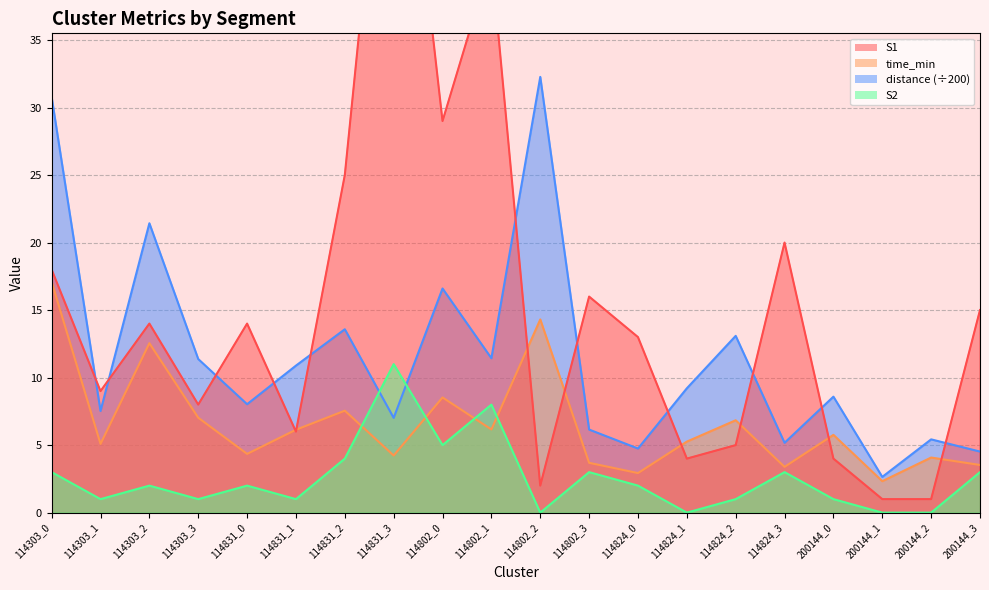

At which label does distance reach its minimum?

200144_1